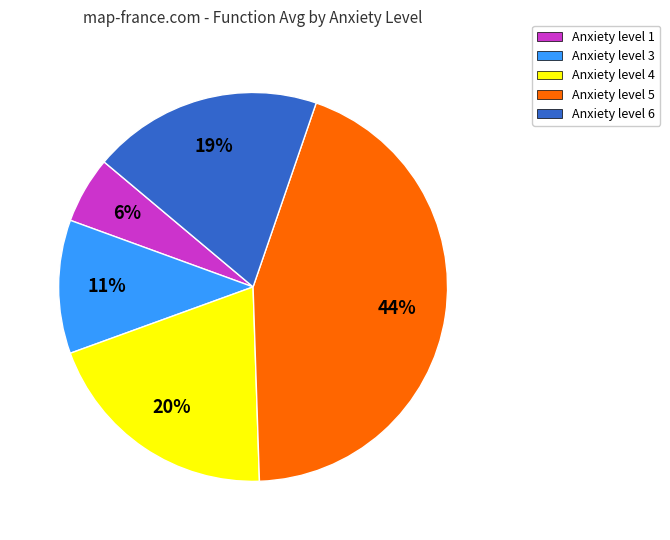

To the nearest percent, what is the average slice percentage?

20%